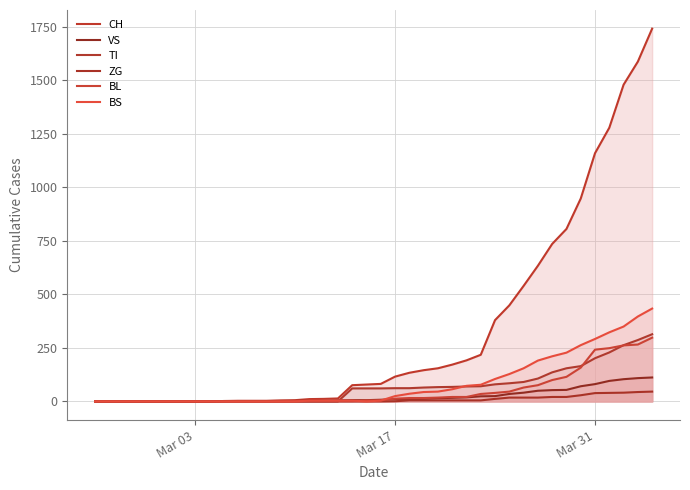

The ZG series shows 73 at 38. True or false?

False